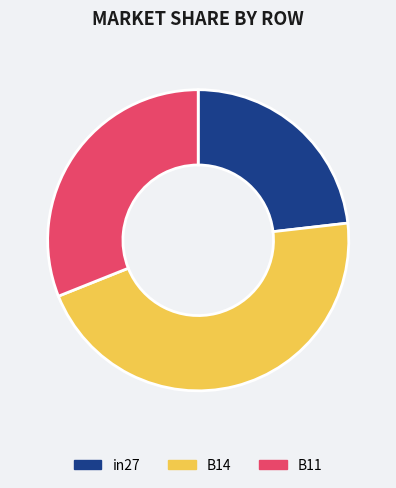

Count the number of slices in the pie.

3